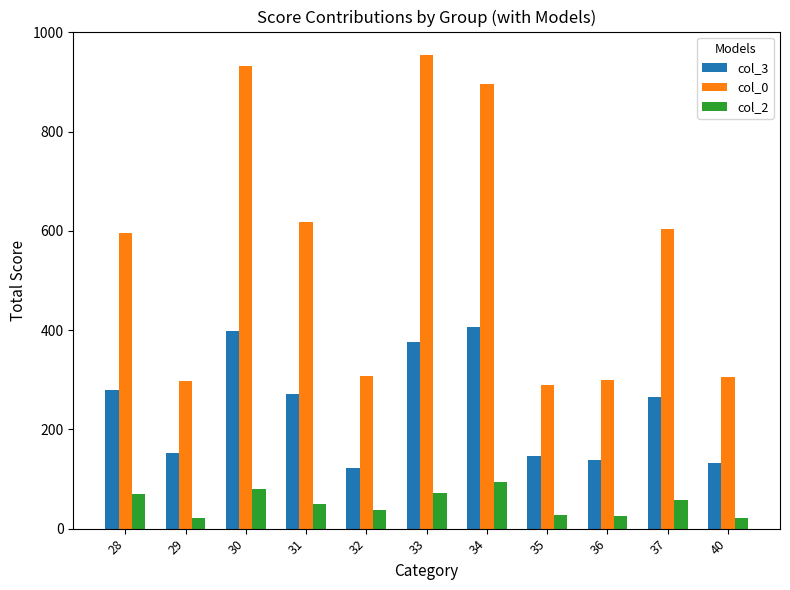

List the series in order of their peak value, highest first.

col_0, col_3, col_2